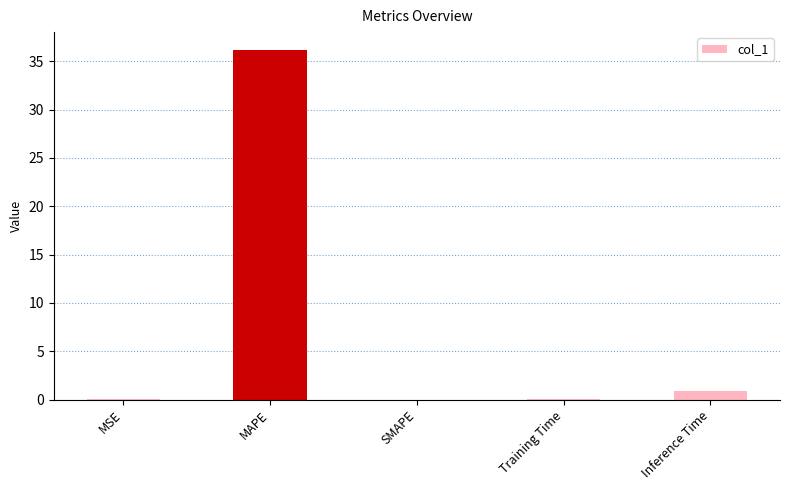

What is the maximum value shown in the chart?

36.2